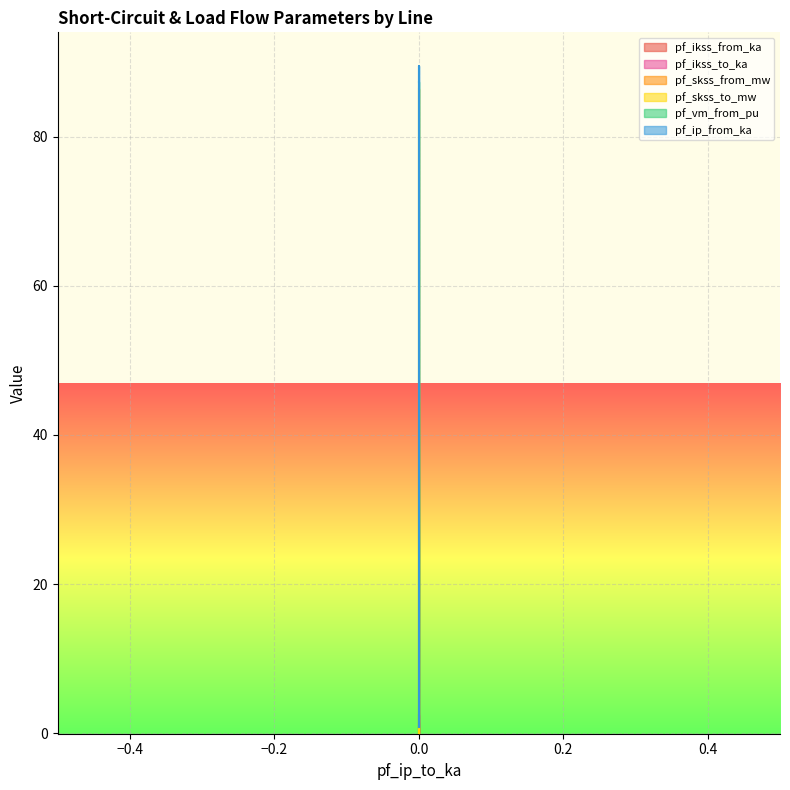

True or false: pf_skss_from_mw has a value of 44.4 at 0.

True